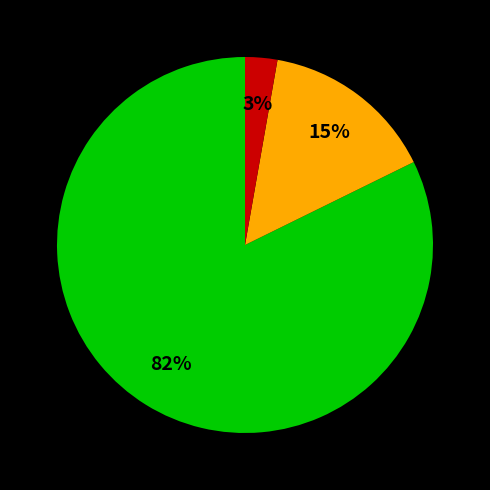

How many slices are in this pie chart?

3